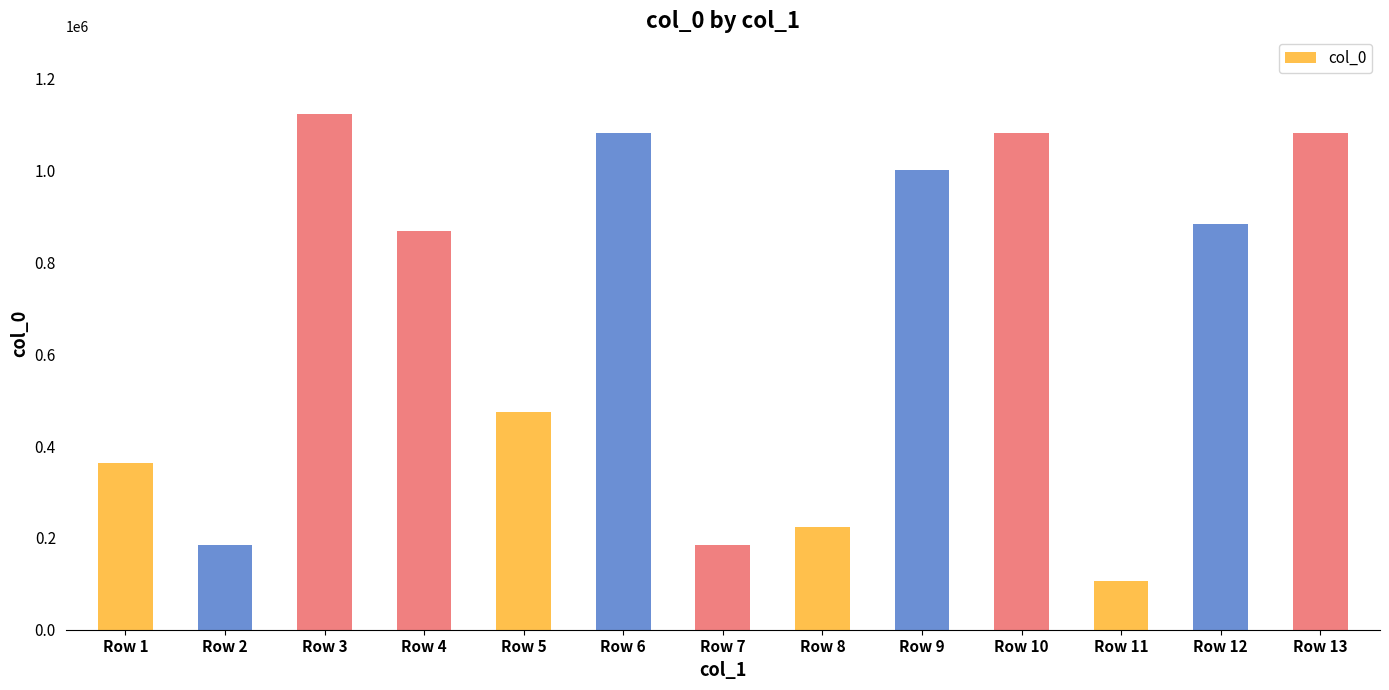

Is it true that the value at Row 11 is 188265?

False